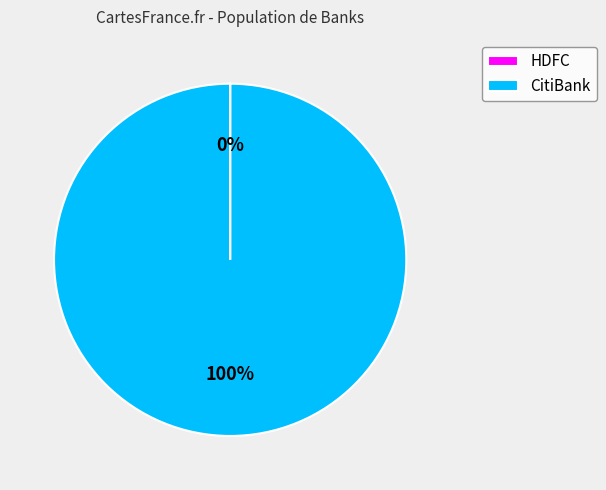

Is there a majority slice in this chart?

Yes